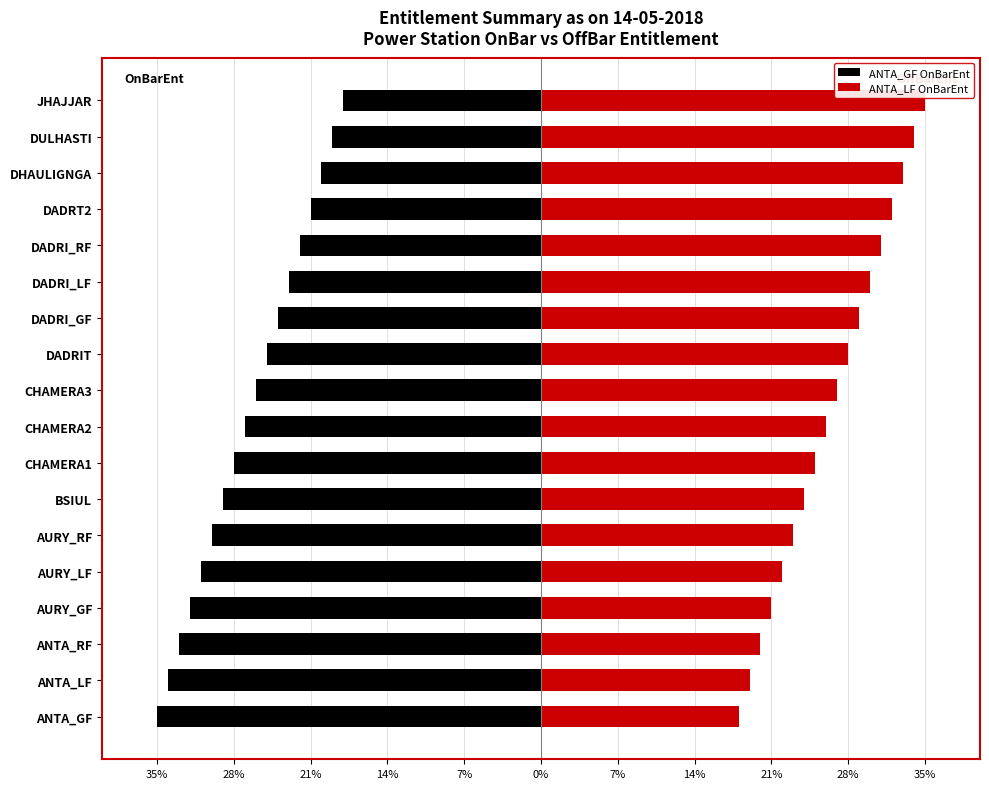

What are all the series names shown in the legend?

ANTA_GF OnBarEnt, ANTA_LF OnBarEnt